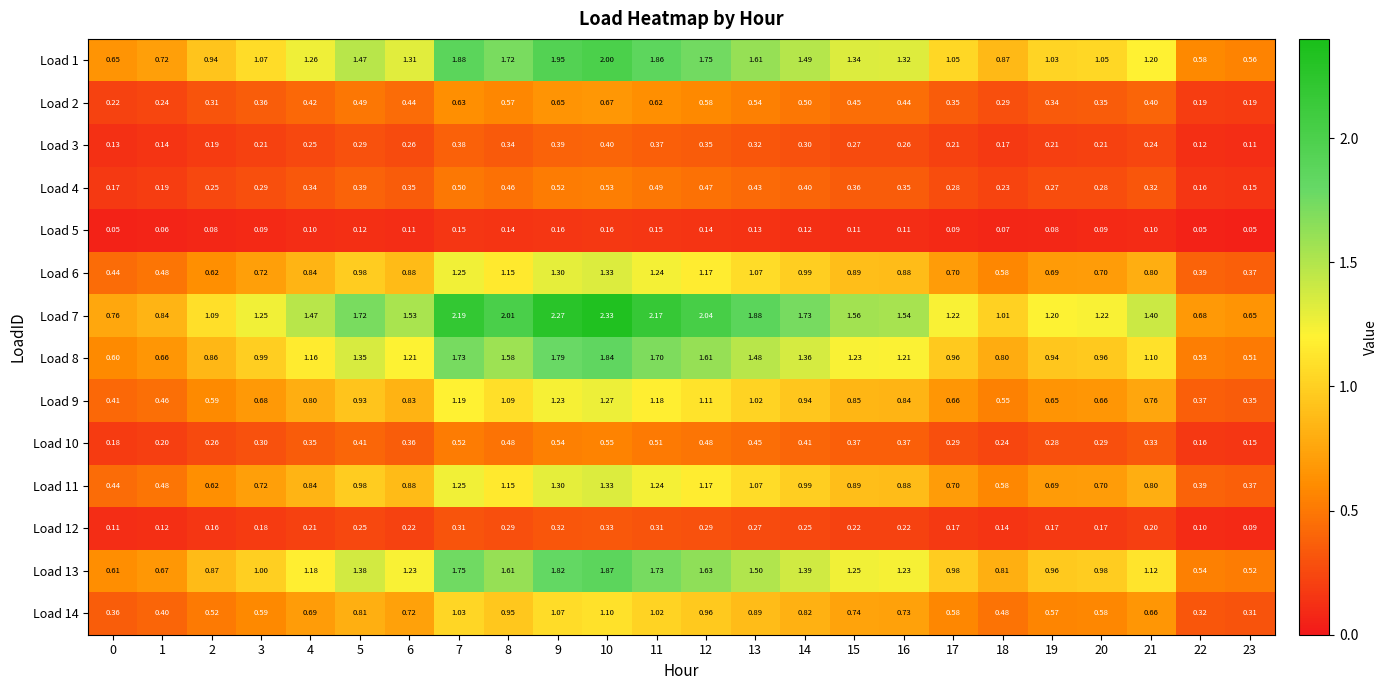

How many series are shown in this chart?

14